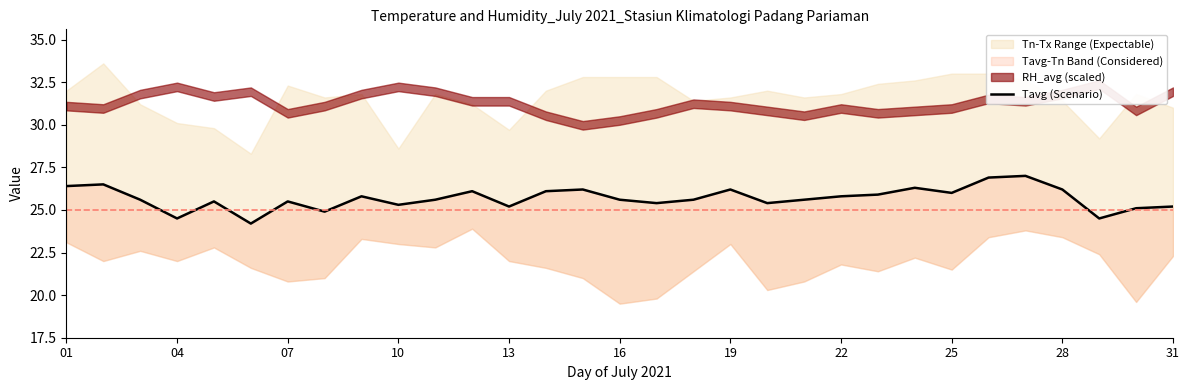

Read the value at 31.

25.2